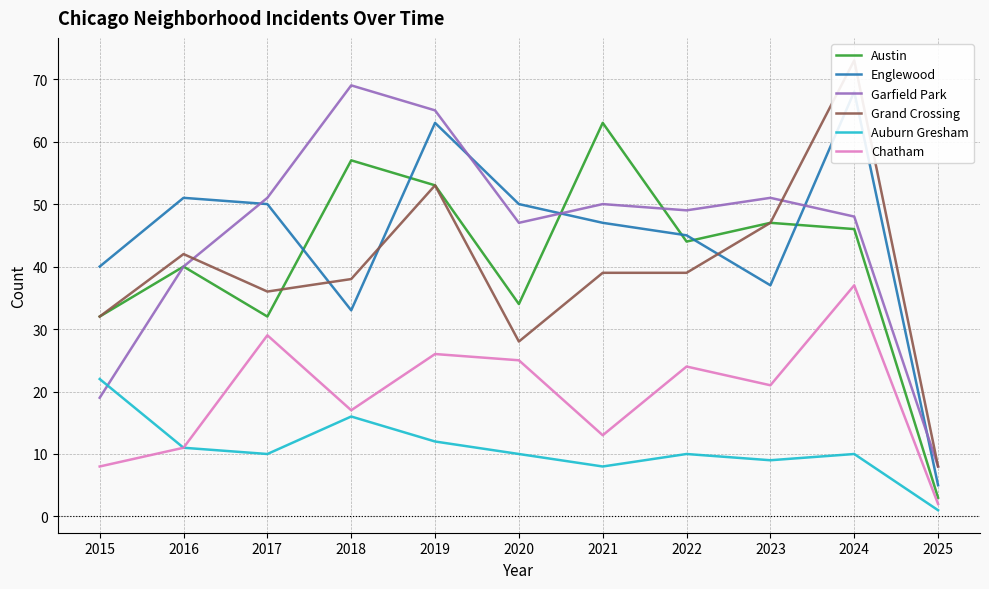

Reading left to right, list all the values displayed in this chart.

Austin: 2015=32	2016=40	2017=32	2018=57	2019=53	2020=34	2021=63	2022=44	2023=47	2024=46	2025=3
Englewood: 2015=40	2016=51	2017=50	2018=33	2019=63	2020=50	2021=47	2022=45	2023=37	2024=68	2025=5
Garfield Park: 2015=19	2016=40	2017=51	2018=69	2019=65	2020=47	2021=50	2022=49	2023=51	2024=48	2025=8
Grand Crossing: 2015=32	2016=42	2017=36	2018=38	2019=53	2020=28	2021=39	2022=39	2023=47	2024=73	2025=8
Auburn Gresham: 2015=22	2016=11	2017=10	2018=16	2019=12	2020=10	2021=8	2022=10	2023=9	2024=10	2025=1
Chatham: 2015=8	2016=11	2017=29	2018=17	2019=26	2020=25	2021=13	2022=24	2023=21	2024=37	2025=2